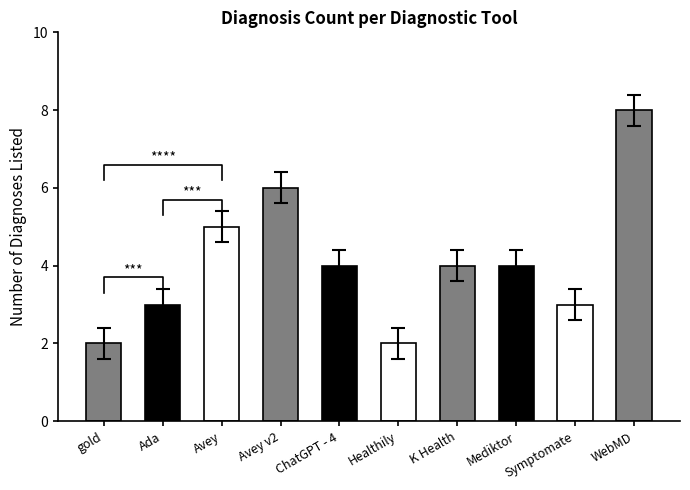

The value at Healthily is 1. True or false?

False